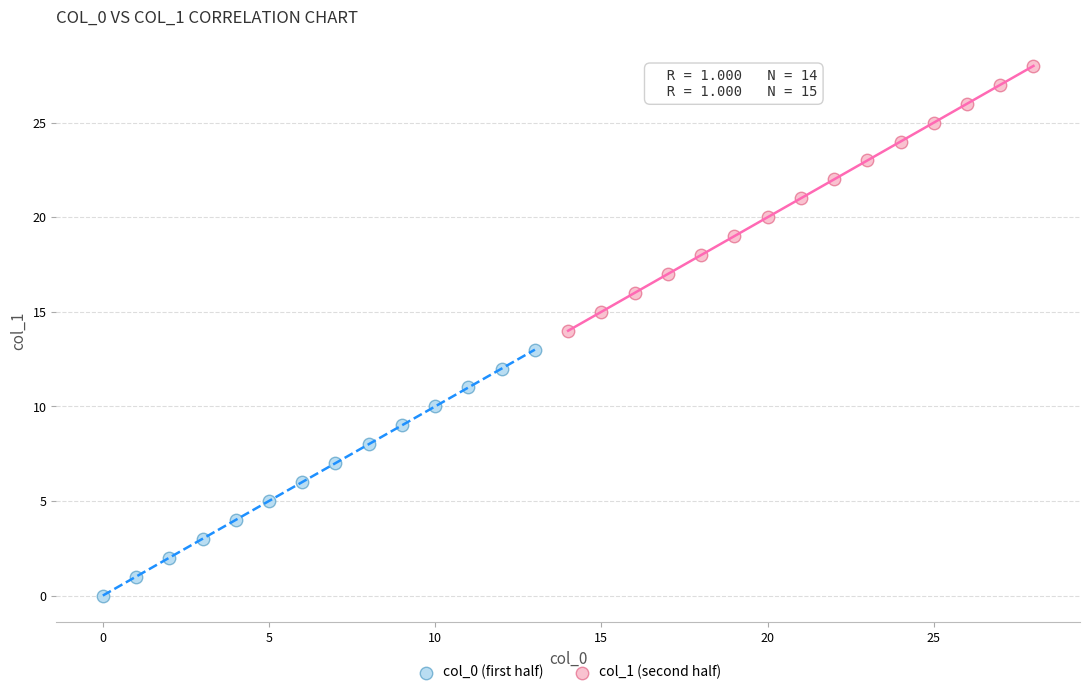

What are all the series names shown in the legend?

col_0 (first half), col_1 (second half)